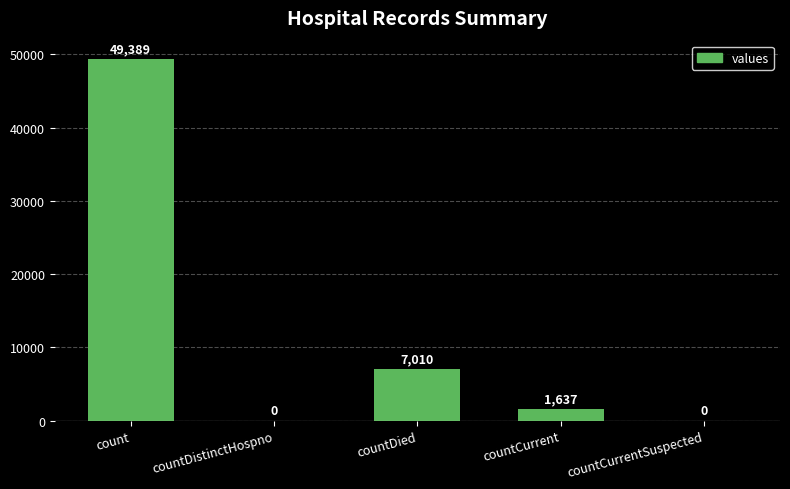

What is the change in value from countDistinctHospno to countCurrent?

+1637